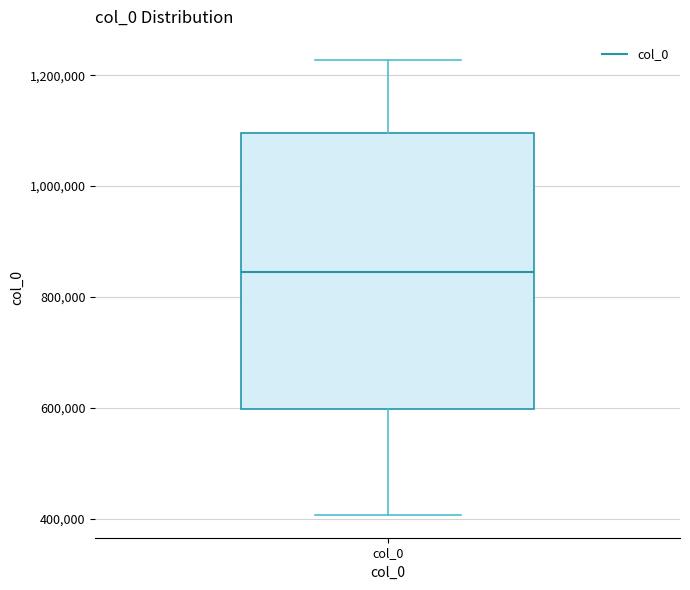

Where does the upper whisker of the box for col_0 end on the y-axis? The values are not printed on the chart, so give them approximately, as read against the axis.

1220000